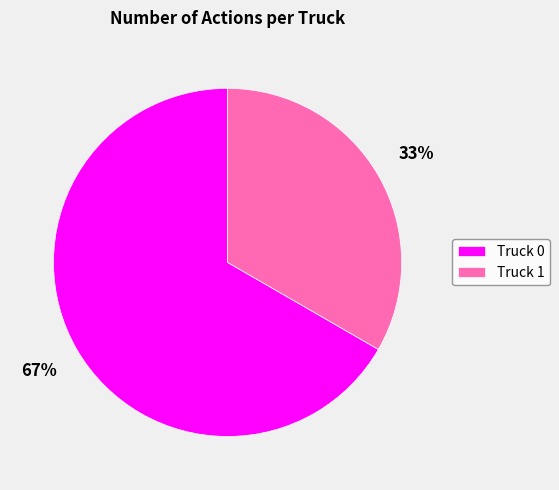

The Truck 1 slice represents 33% of the pie. True or false?

True